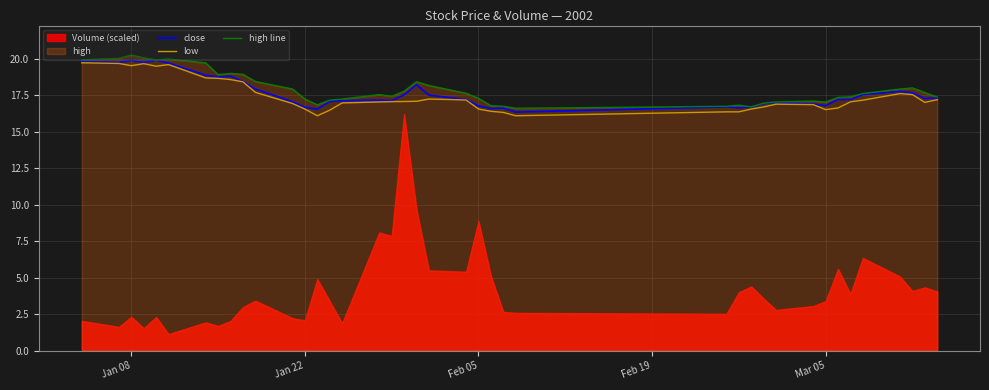

True or false: low has a value of 26.6 at Mar 05.

False